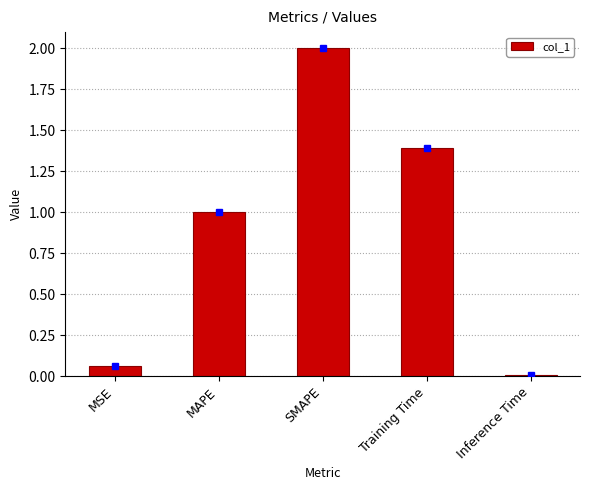

List the labels in order of value, largest first.

SMAPE, Training Time, MAPE, MSE, Inference Time